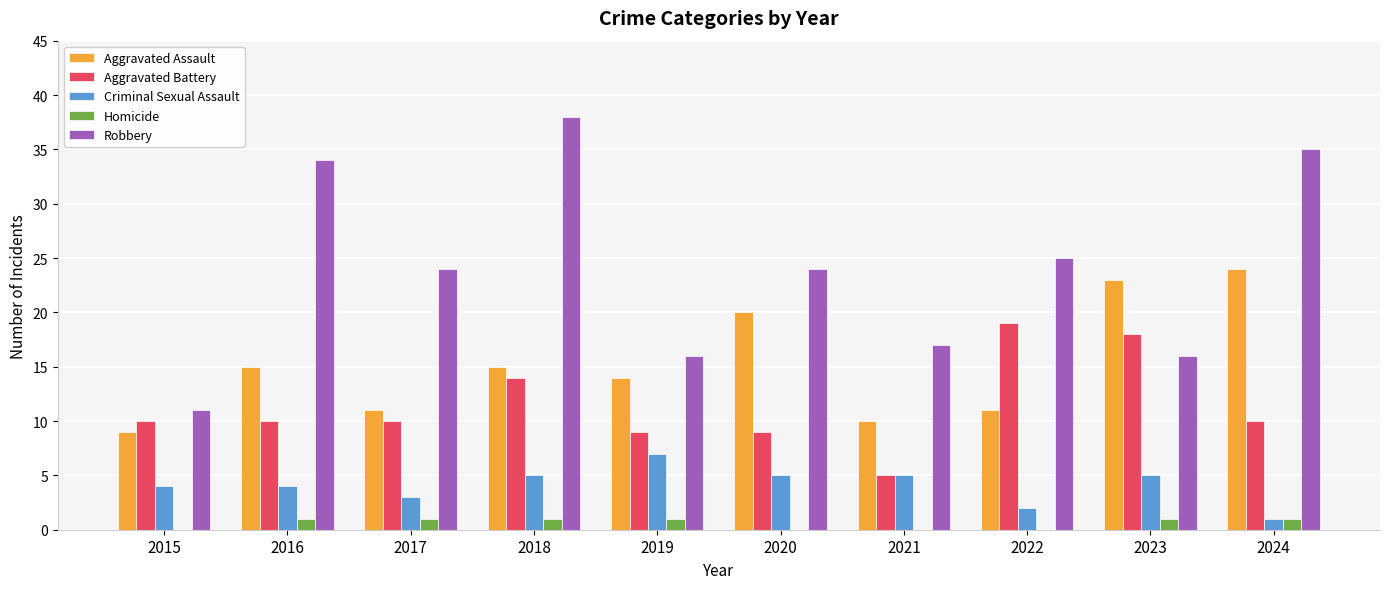

The value of Aggravated Assault at 2022 is 11. True or false?

True